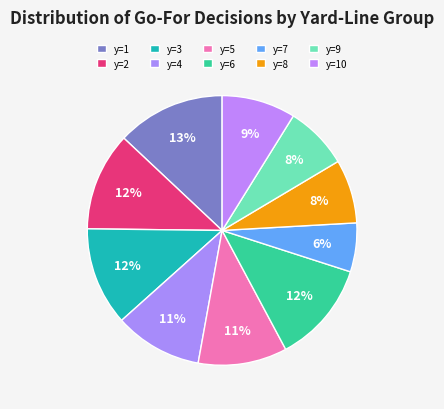

How many slices are in this pie chart?

10